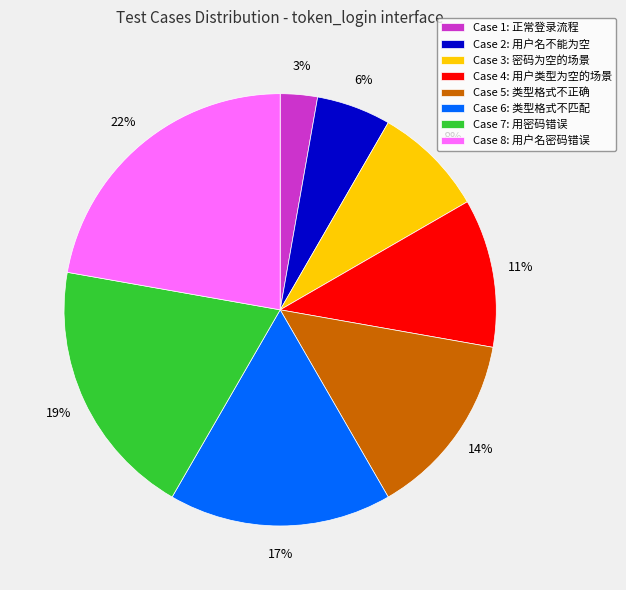

Rank the categories by value from highest to lowest.

Case 8: 用户名密码错误, Case 7: 用密码错误, Case 6: 类型格式不匹配, Case 5: 类型格式不正确, Case 4: 用户类型为空的场景, Case 3: 密码为空的场景, Case 2: 用户名不能为空, Case 1: 正常登录流程